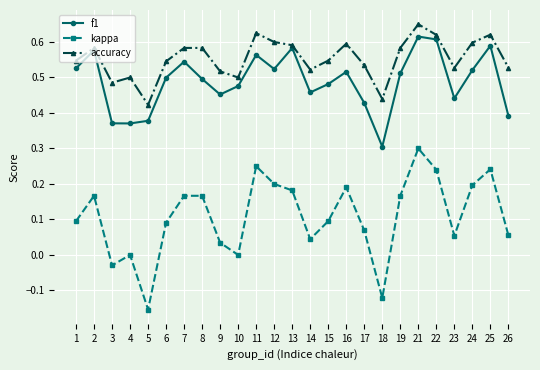

Does the chart have visible grid lines?

Yes